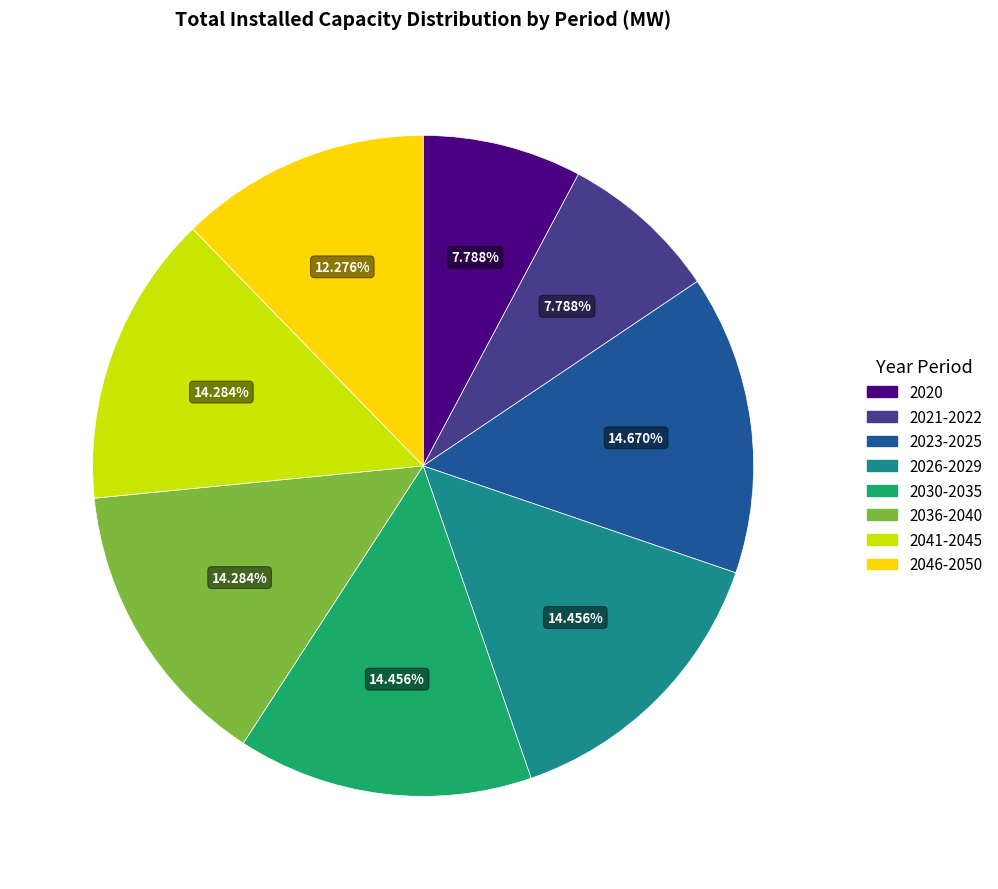

Combined, what portion of the pie is 2030-2035 and 2046-2050?

26.7%